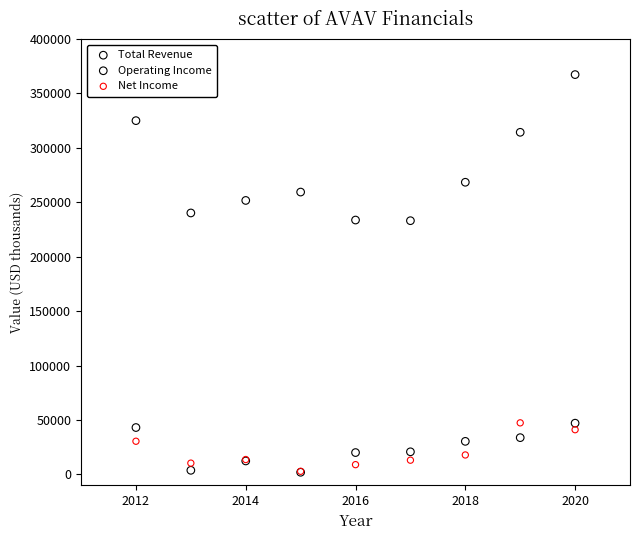

In the Total Revenue series, what Y value is closest to 300200?

314300